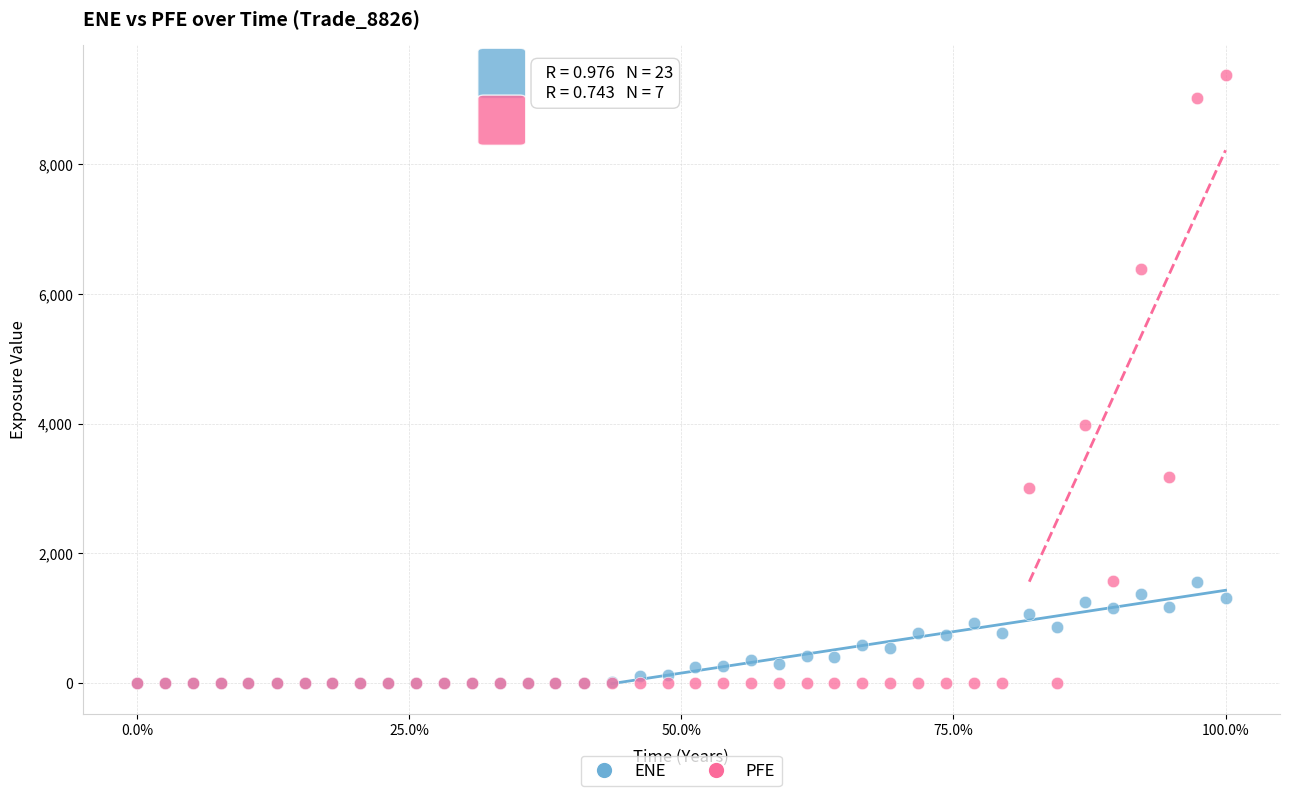

In the PFE series, what Y value is closest to 4686?

3988.1